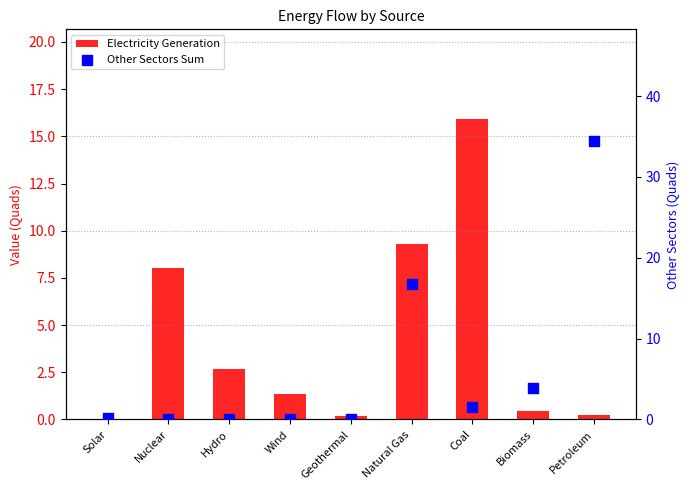

What is the total value across all series at Solar?

0.2